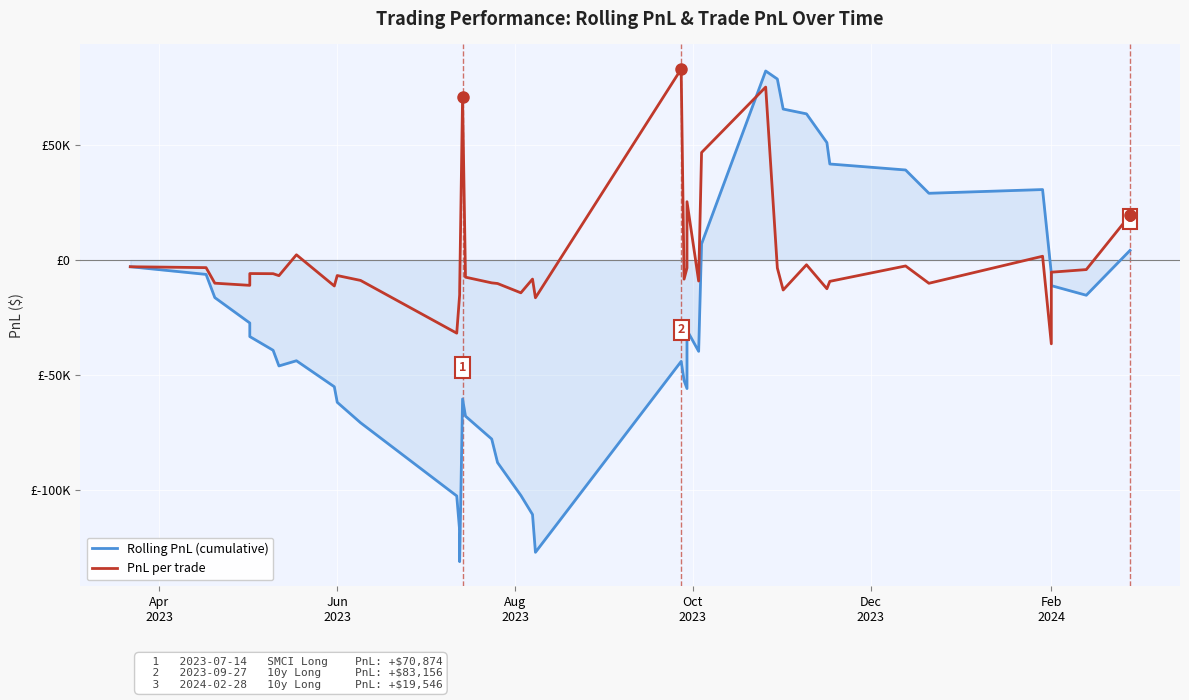

Reading left to right, transcribe all the data shown in this chart.

Rolling PnL (cumulative): -2947.1	-6283.9	-16393.9	-27450.1	-33361.0	-39334.0	-46162.7	-43896.4	-55225.6	-61999.3	-70904.8	-102784.7	-117927.8	-131407.2	-60532.8	-68021.2	-77993.6	-88245.2	-102551.2	-110872.8	-127335.7	-44179.7	-52530.3	-56005.6	-30615.4	-39790.2	7011.3	82321.7	78823.4	65739.4	63651.4	51124.8	41810.2	39202.2	29050.2	30672.2	-5854.8	-11179.0	-15364.0	4181.9
PnL per trade: -2947.1	-3336.8	-10110.0	-11056.2	-5910.9	-5973.1	-6828.7	2266.3	-11329.2	-6773.7	-8905.5	-31879.9	-15143.1	-13479.5	70874.4	-7488.4	-9972.4	-10251.5	-14306.1	-8321.5	-16463.0	83156.0	-8350.6	-3475.2	25390.2	-9174.8	46801.6	75310.4	-3498.4	-13084.0	-2088.0	-12526.6	-9314.5	-2608.0	-10152.0	1622.0	-36527.0	-5324.2	-4185.0	19545.9